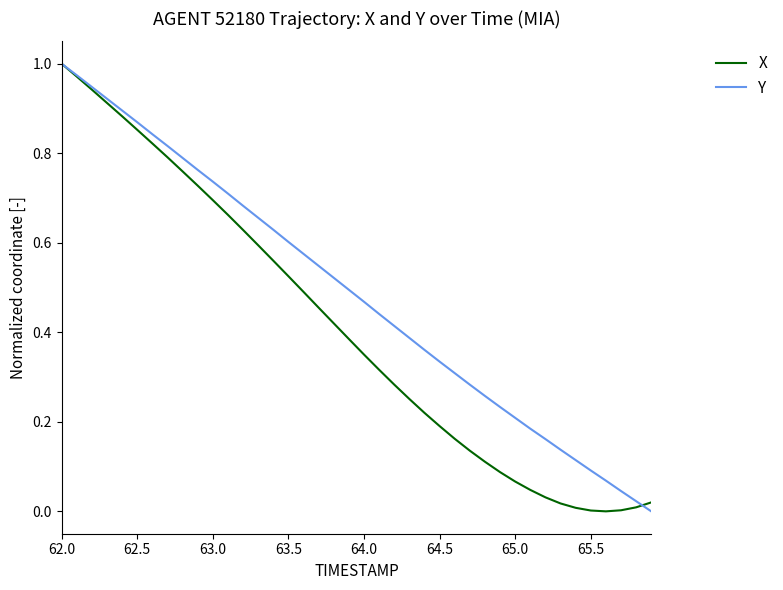

List the series in order of their overall mean, lowest first.

X, Y